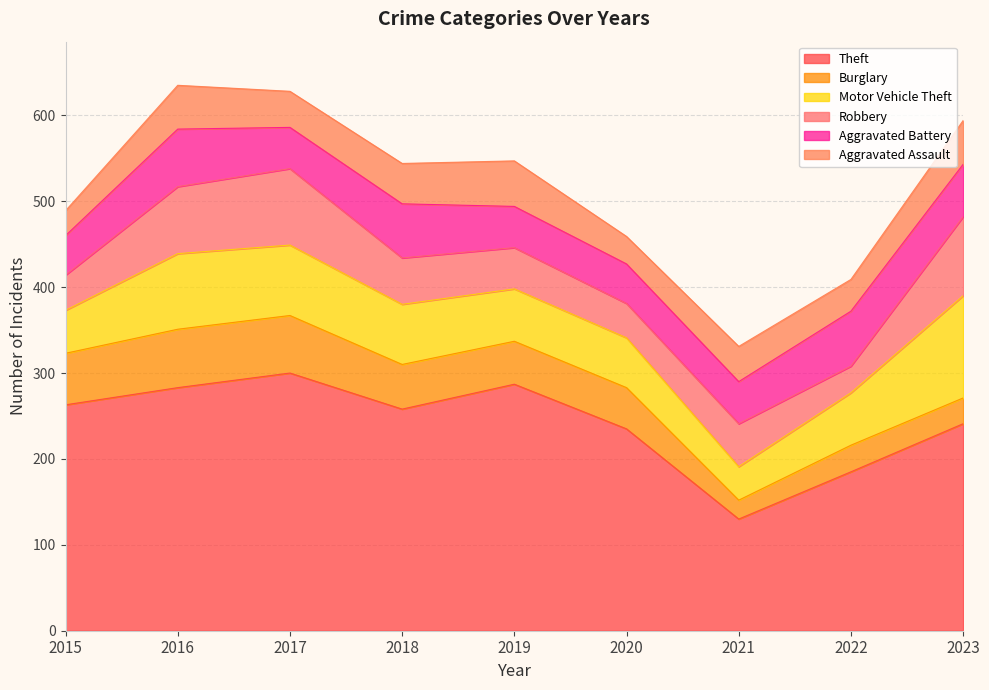

Rank the series by their maximum value, from lowest to highest.

Aggravated Assault, Aggravated Battery, Burglary, Robbery, Motor Vehicle Theft, Theft